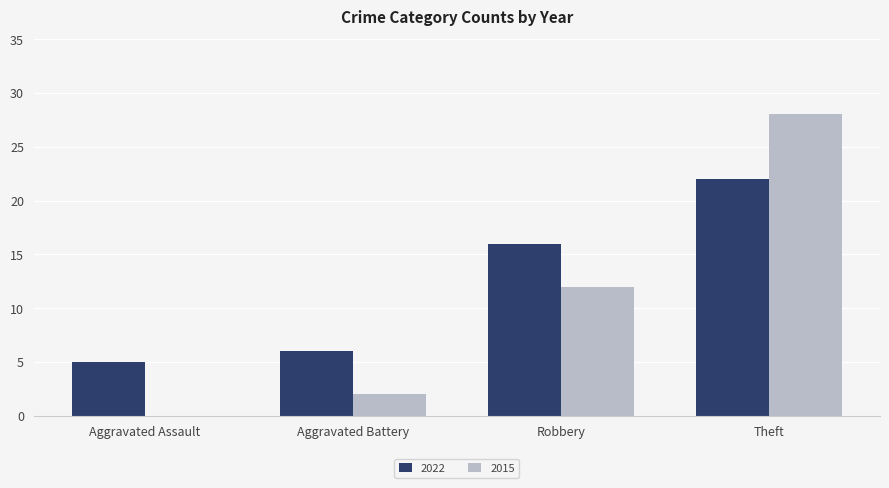

Which series changed the most between Aggravated Battery and Theft?

2015